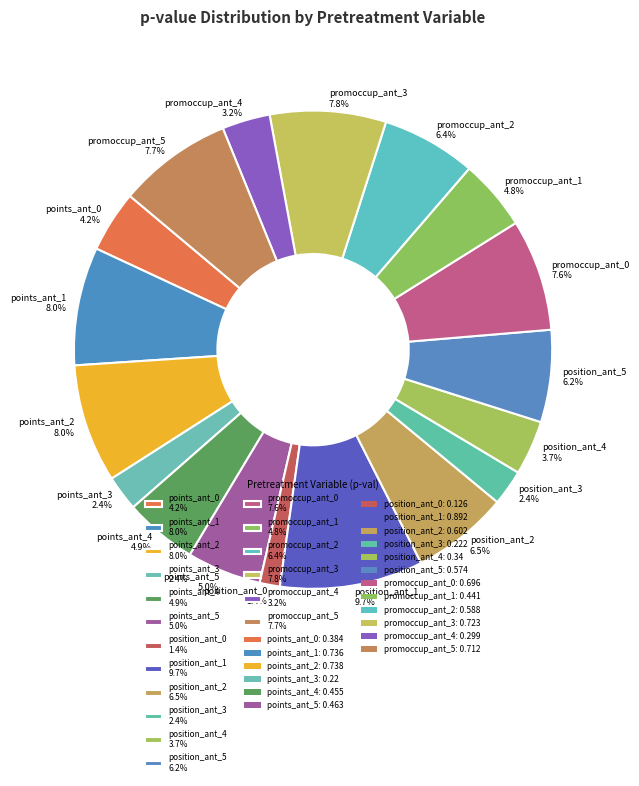

Which category has the smallest portion of the pie?

position_ant_0